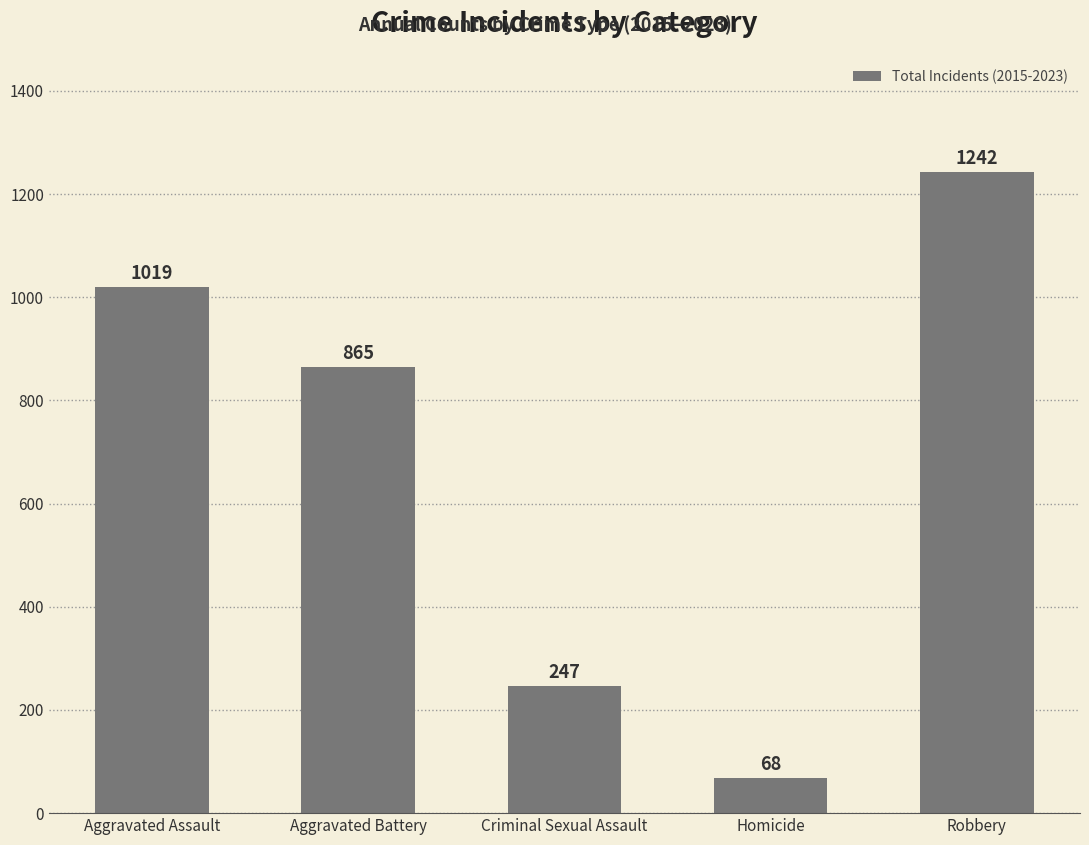

The value at Criminal Sexual Assault is 247. True or false?

True